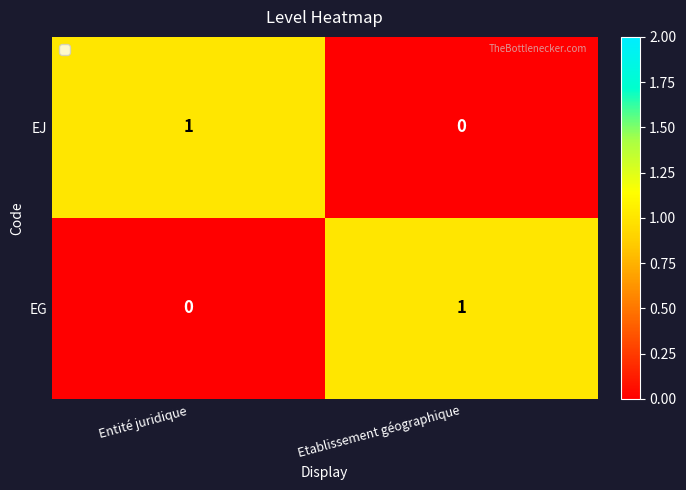

At which label is EJ closest to 0?

Etablissement géographique